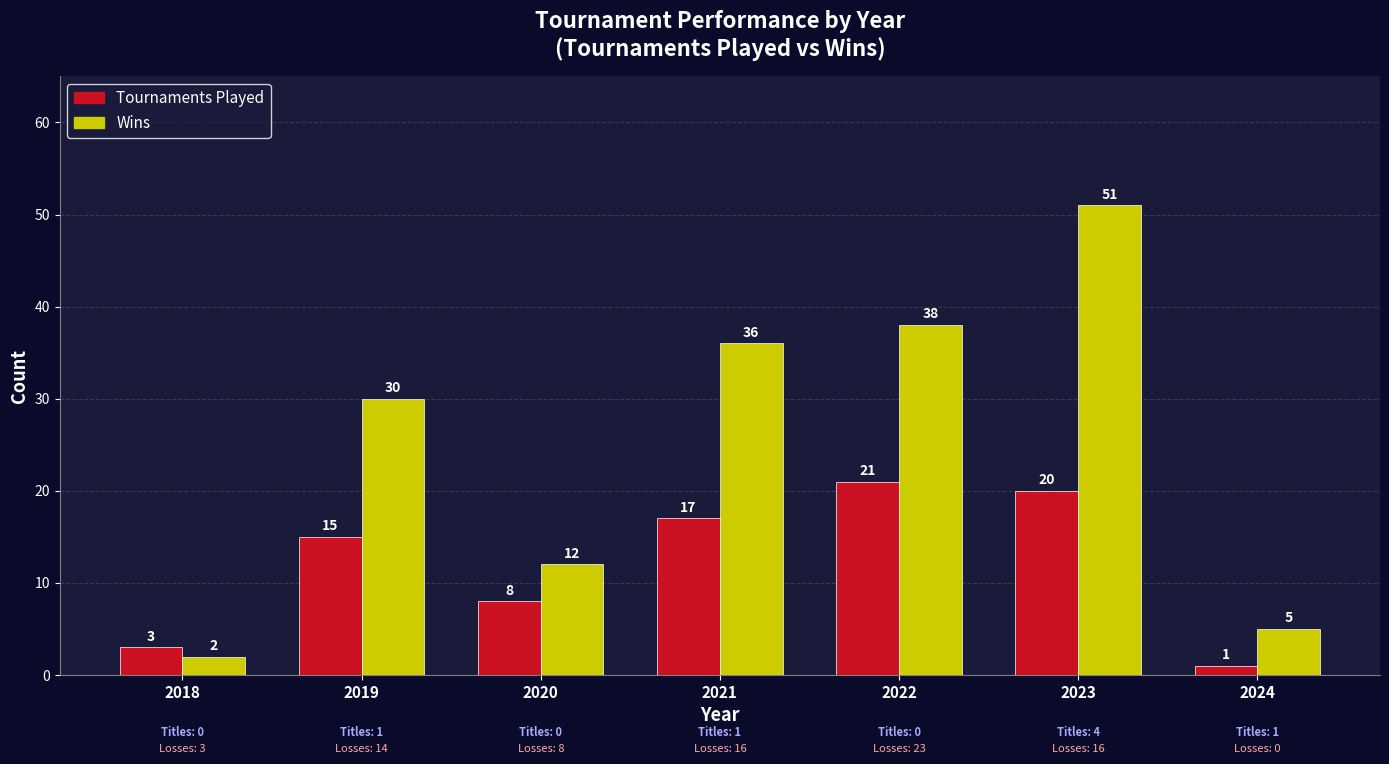

What is the spread (max minus min) of values at 2022?

17